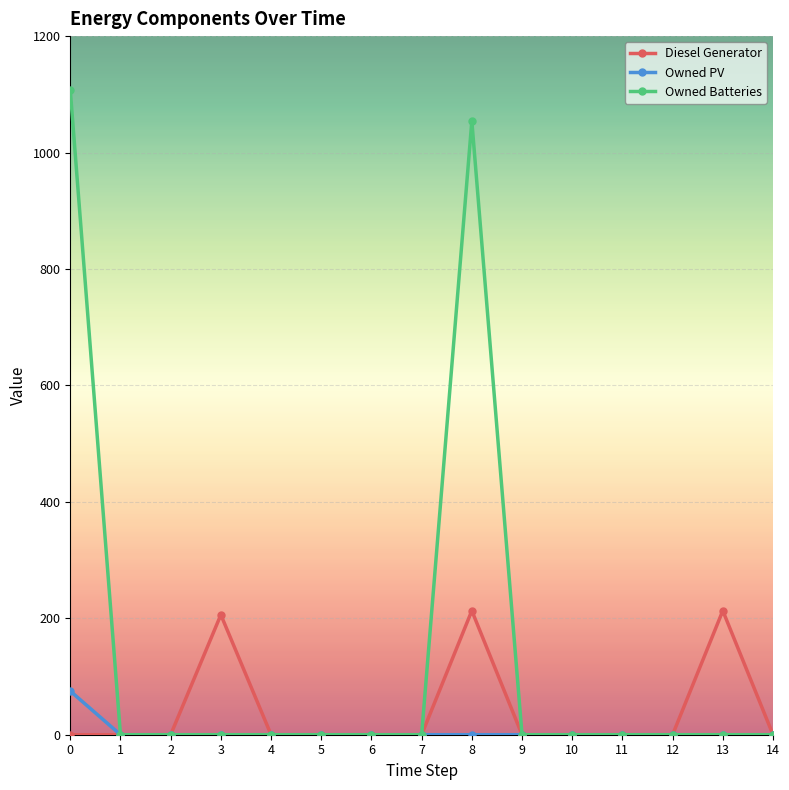

Reading left to right, what are all the values shown in this chart?

Diesel Generator: 0	0	0	206	0	0	0	0	213	0	0	0	0	213	0
Owned PV: 75	0	0	0	0	0	0	0	0	0	0	0	0	0	0
Owned Batteries: 1107	0	0	0	0	0	0	0	1054	0	0	0	0	0	0